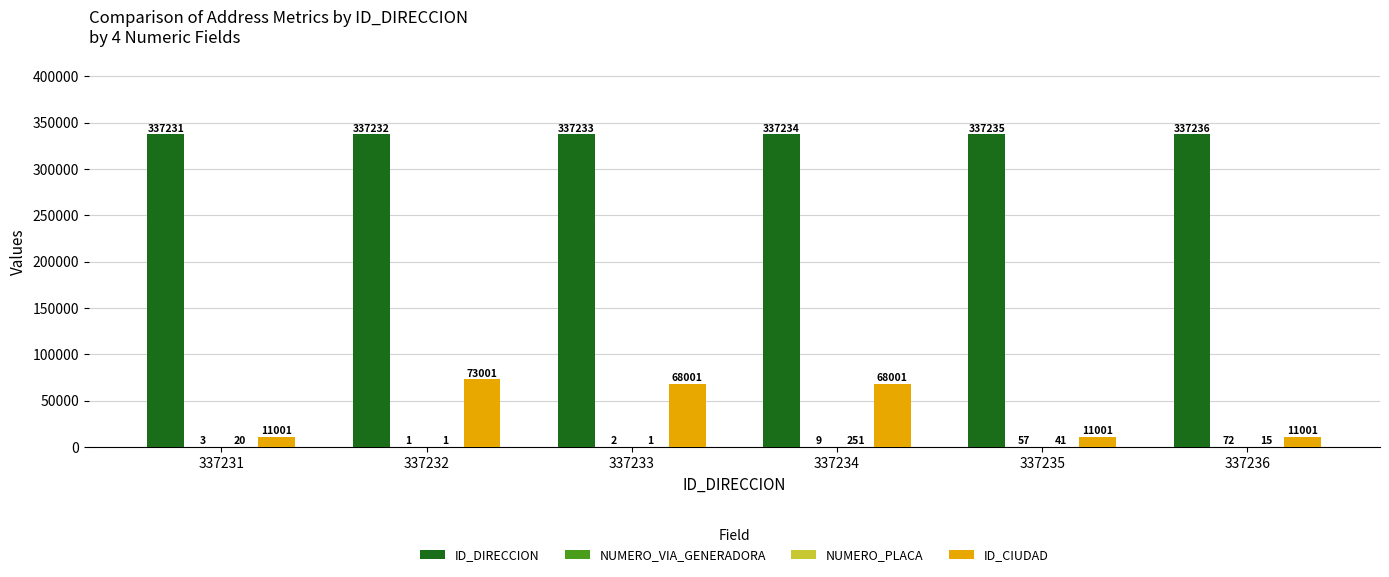

What is the greatest value displayed?

337236